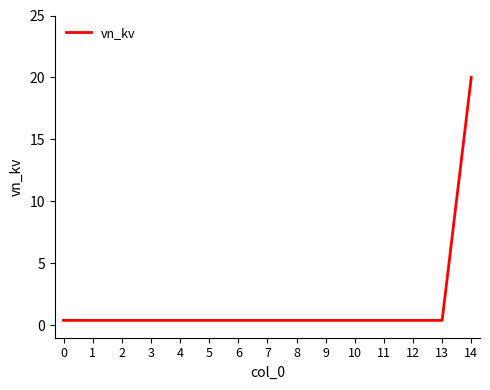

Is it true that the value at 4 is 0.4?

True